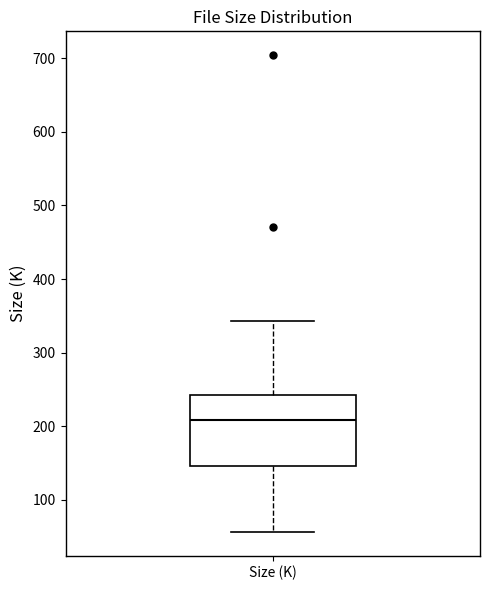

Transcribe this box plot: give where the median line is, the range the box spans, and where the two whiskers end, as read against the y-axis. The values are not printed on the chart, so give them approximately, as read against the axis.

median 210, box 150 to 240, whiskers 60 to 340